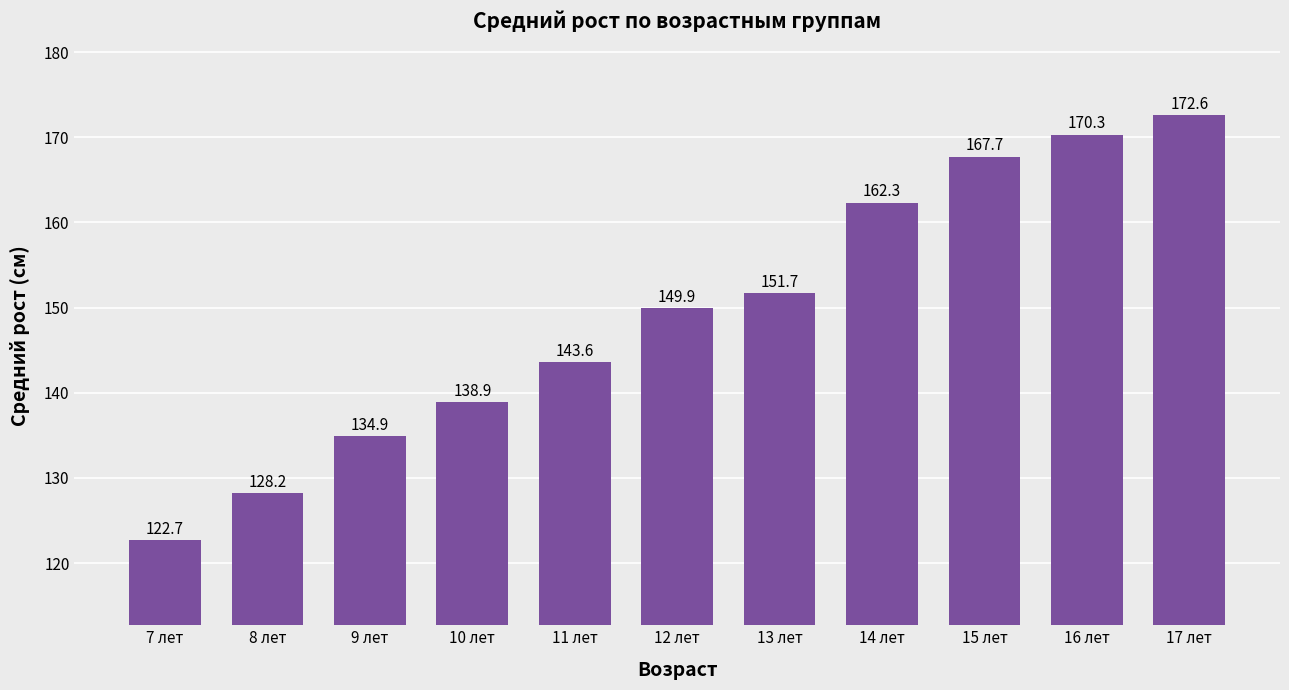

What is the label of the 7th bar from the right?

11 лет